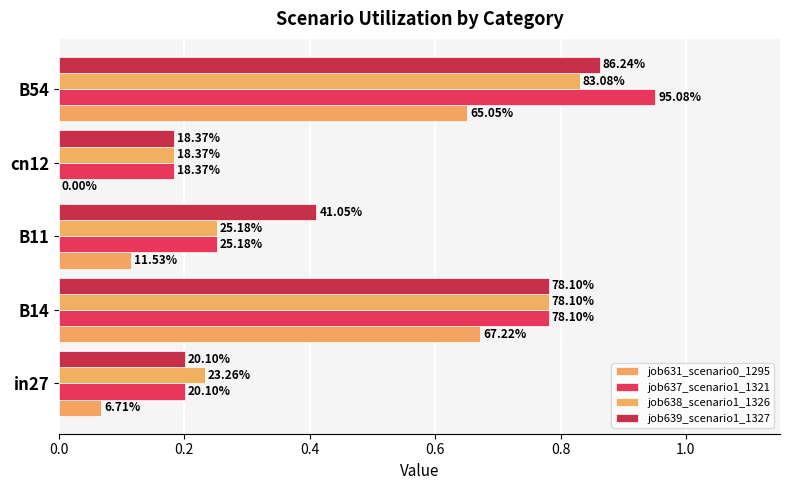

What is the average value of the job637_scenario1_1321 series?

0.5